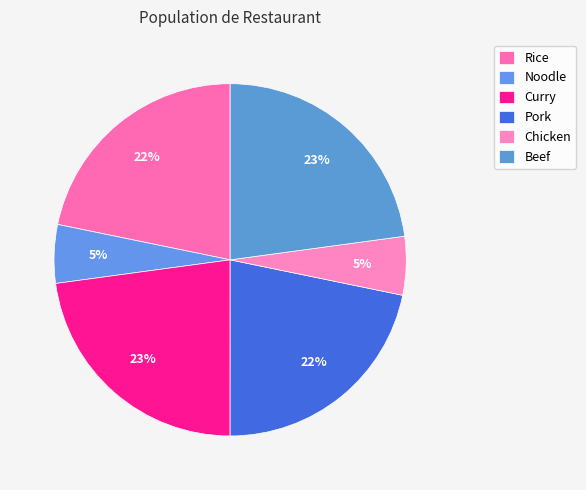

How many segments does this pie chart have?

6